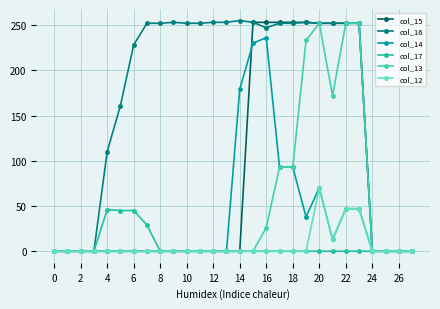

Which series has the largest total across all categories?

col_16